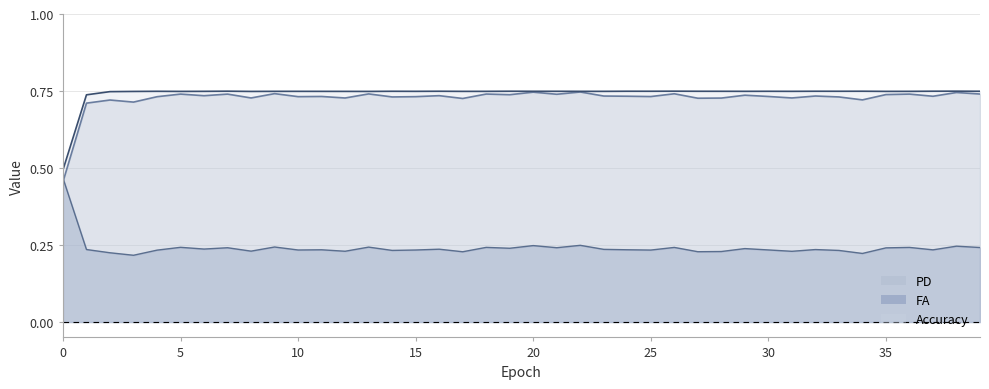

Is it true that FA equals 0.2 at 31?

True